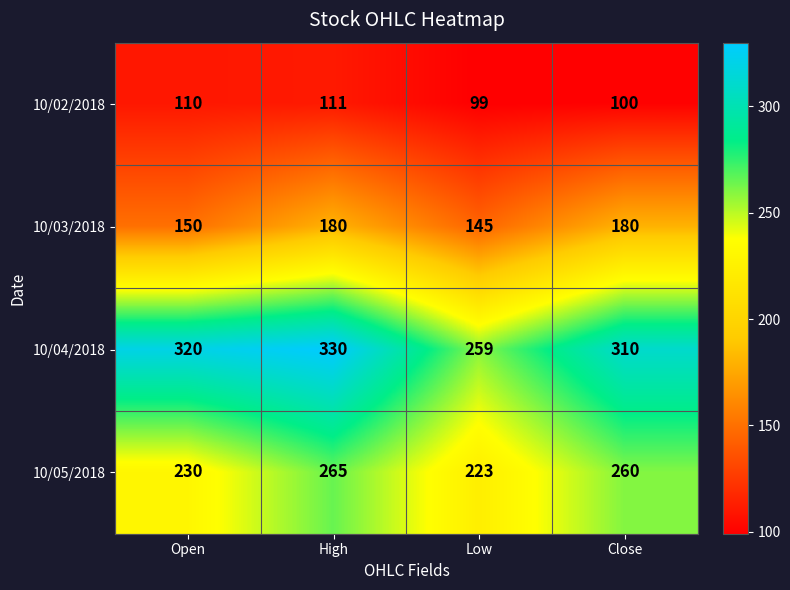

How many 10/05/2018 values are between 230 and 265?

3